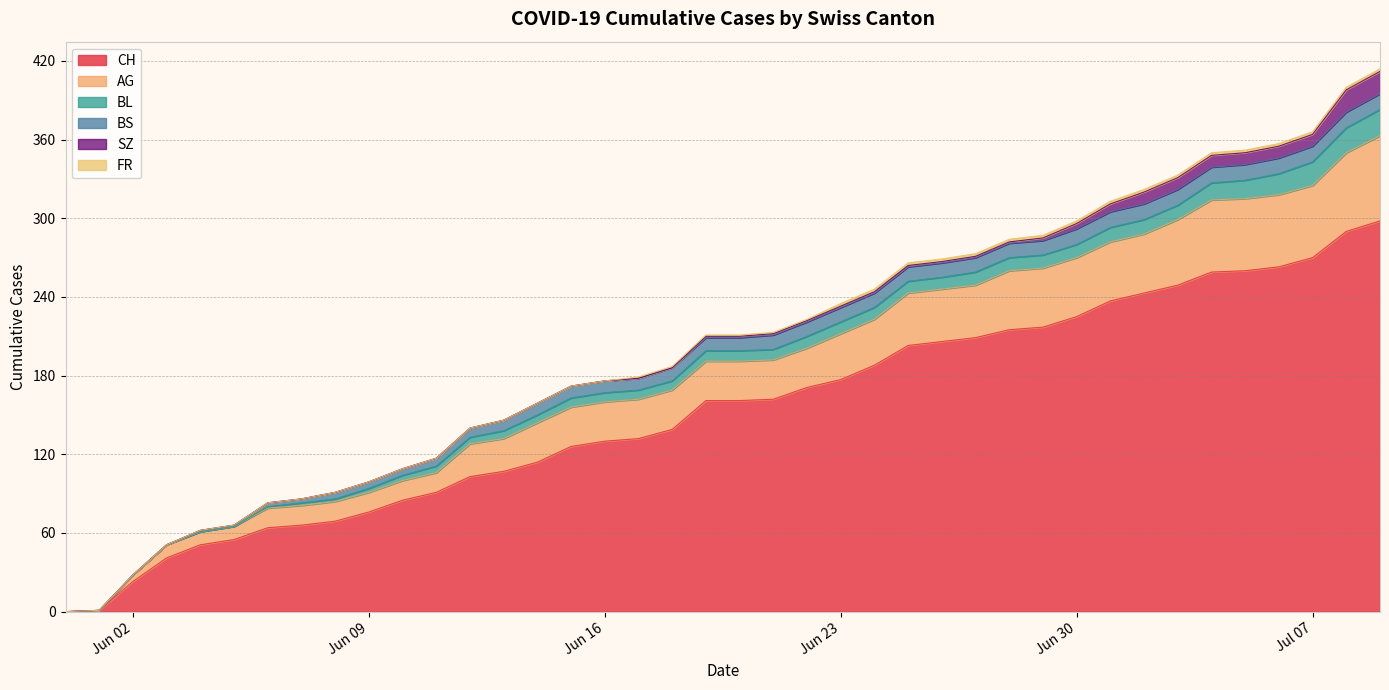

At 2020-06-05, list the series in order from largest to smallest.

CH, AG, BS, BL, SZ, FR